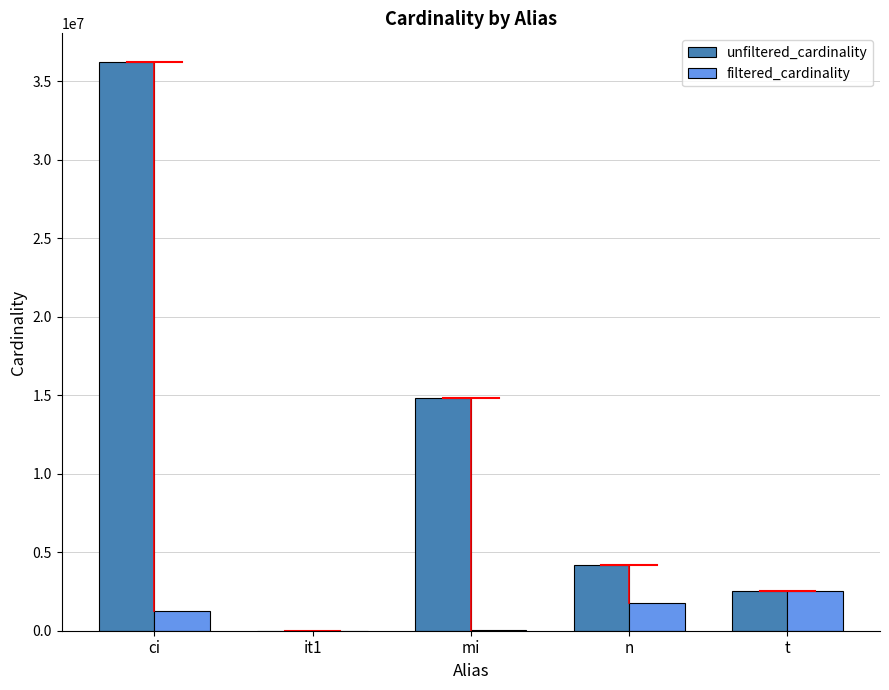

At which label is unfiltered_cardinality closest to 18122228?

mi